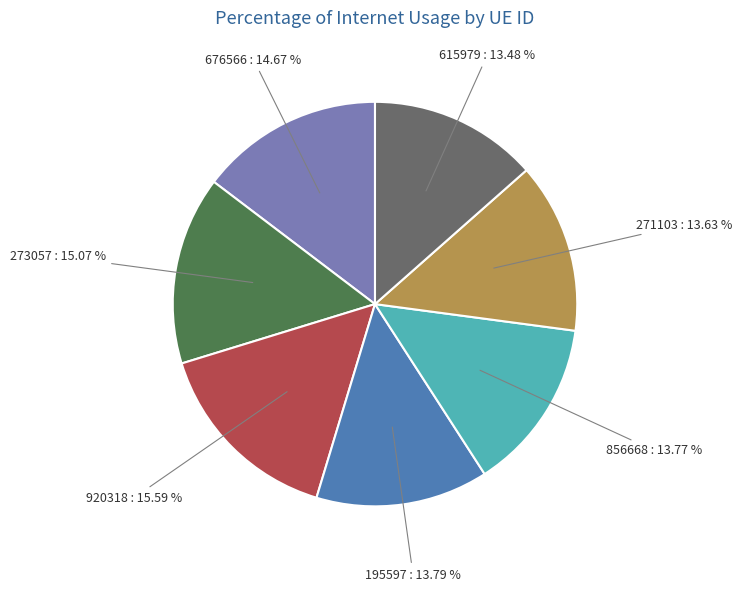

Does any single category account for the majority?

No